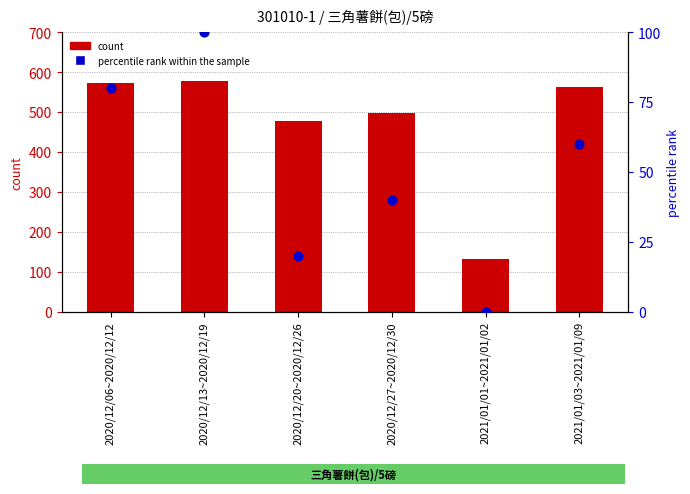

What are all the series names shown in the legend?

count, percentile rank within the sample